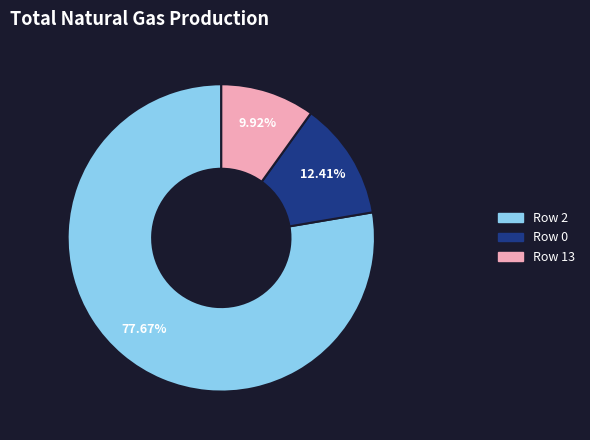

Is there a majority slice in this chart?

Yes